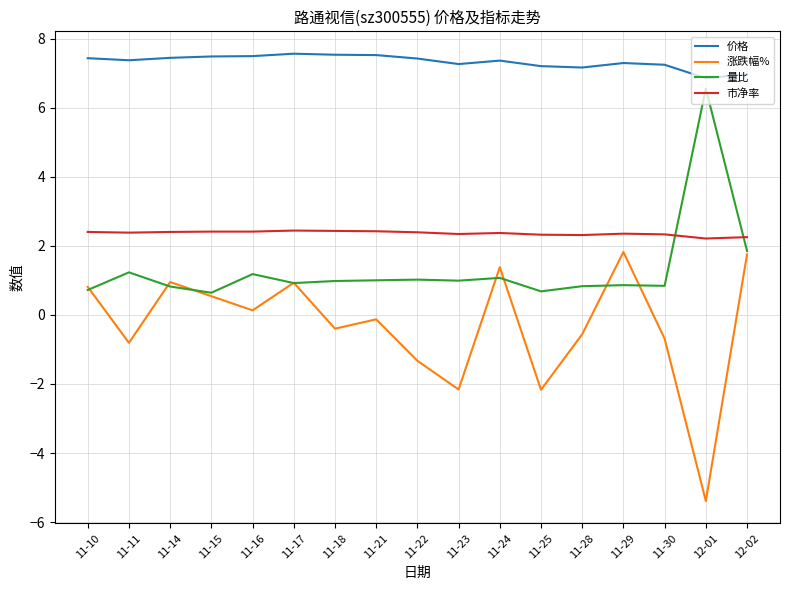

The 涨跌幅% series shows -5.4 at 12-01. True or false?

True